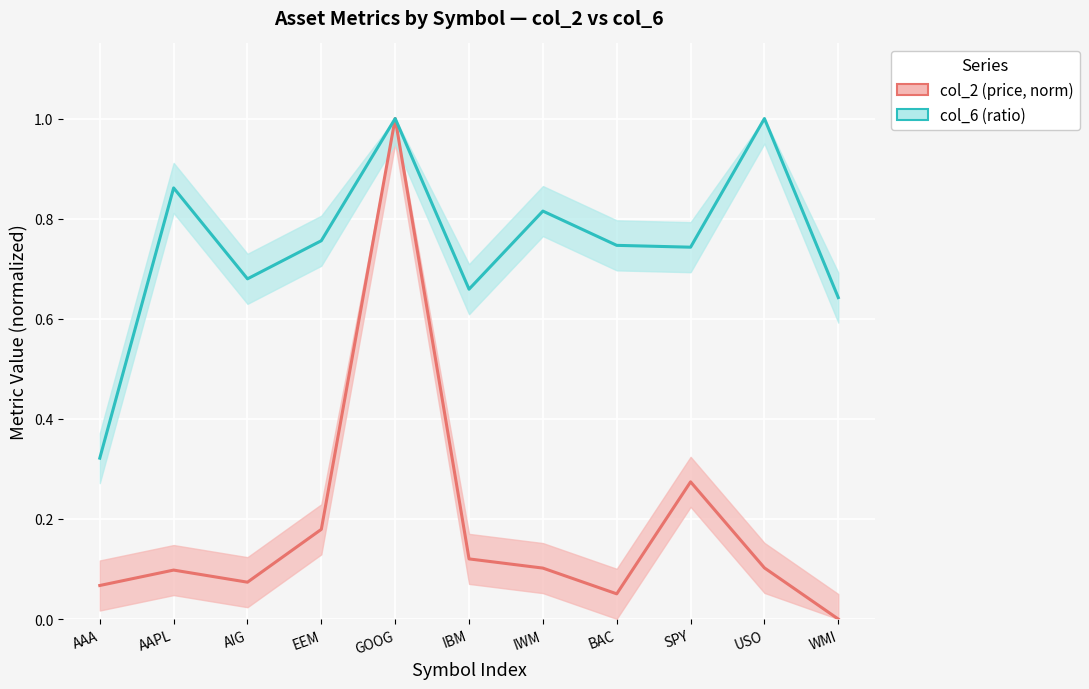

Does the chart display data point markers on the line(s)?

No